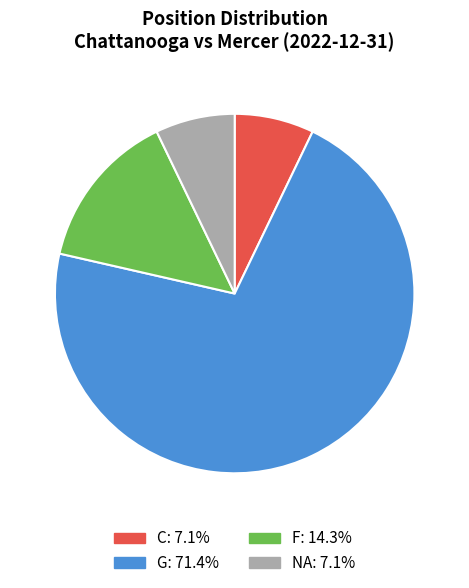

Approximately how many times larger is the value at NA: 7.1% compared to C: 7.1%?

1.0